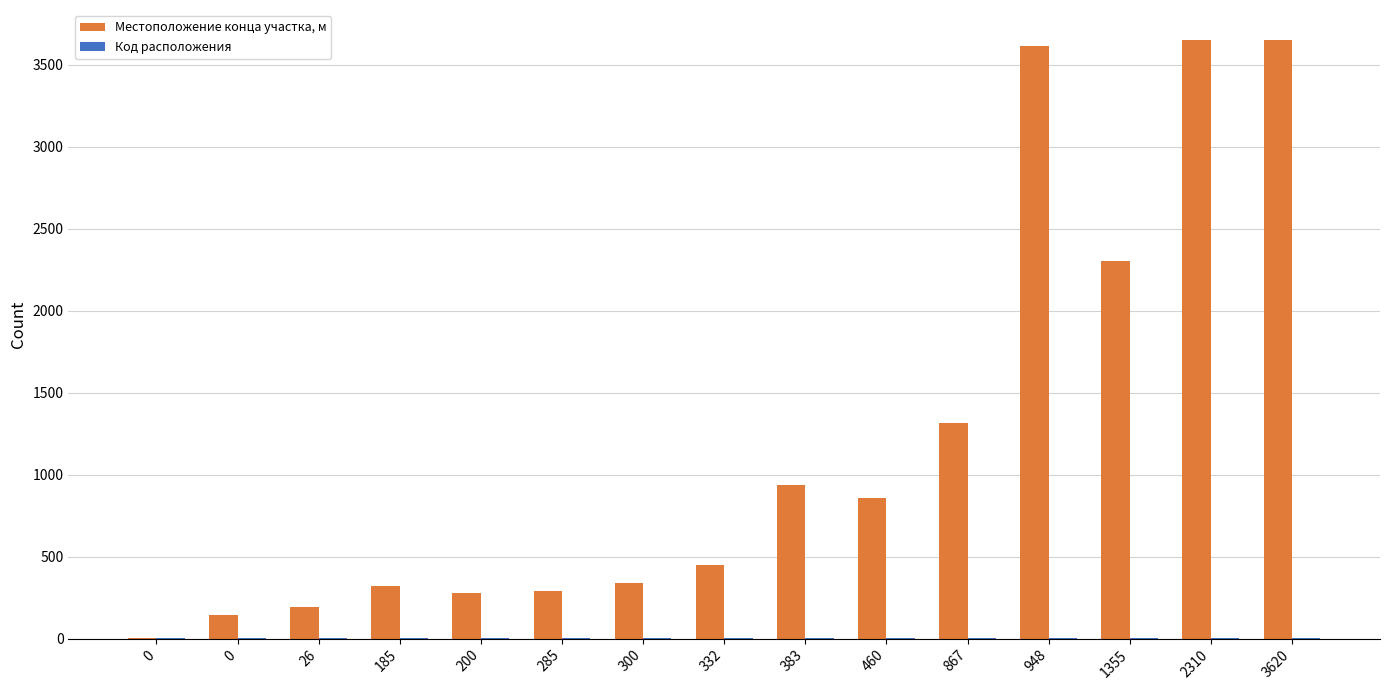

What is the value of the Код расположения bar at the 2nd from the left?

1